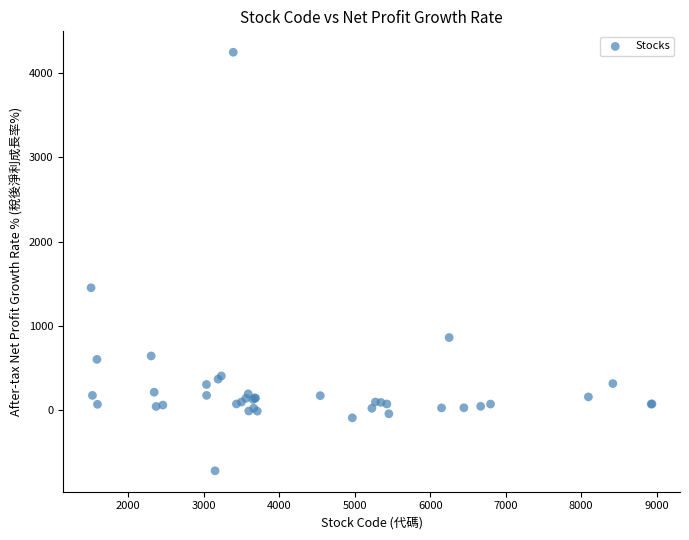

What Y value in the scatter plot is closest to 1761?

1449.3